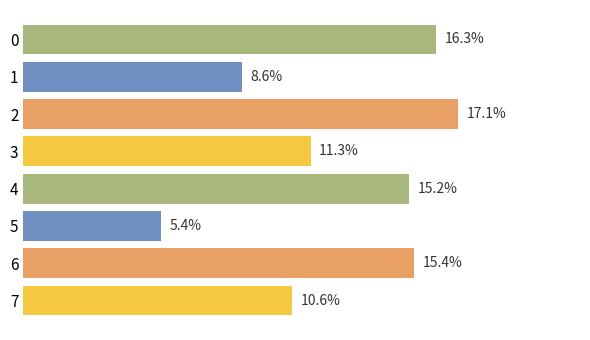

Are the bars horizontal?

Yes